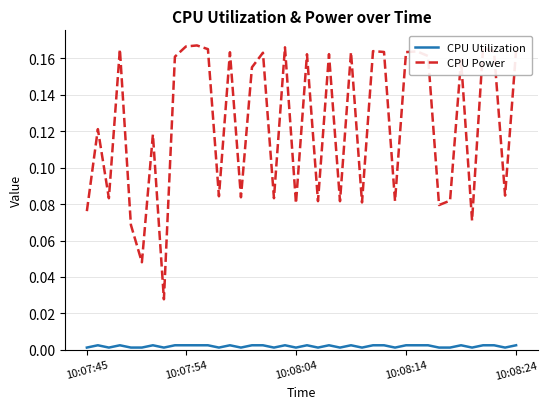

What is the sum of all CPU Power values?

4.9